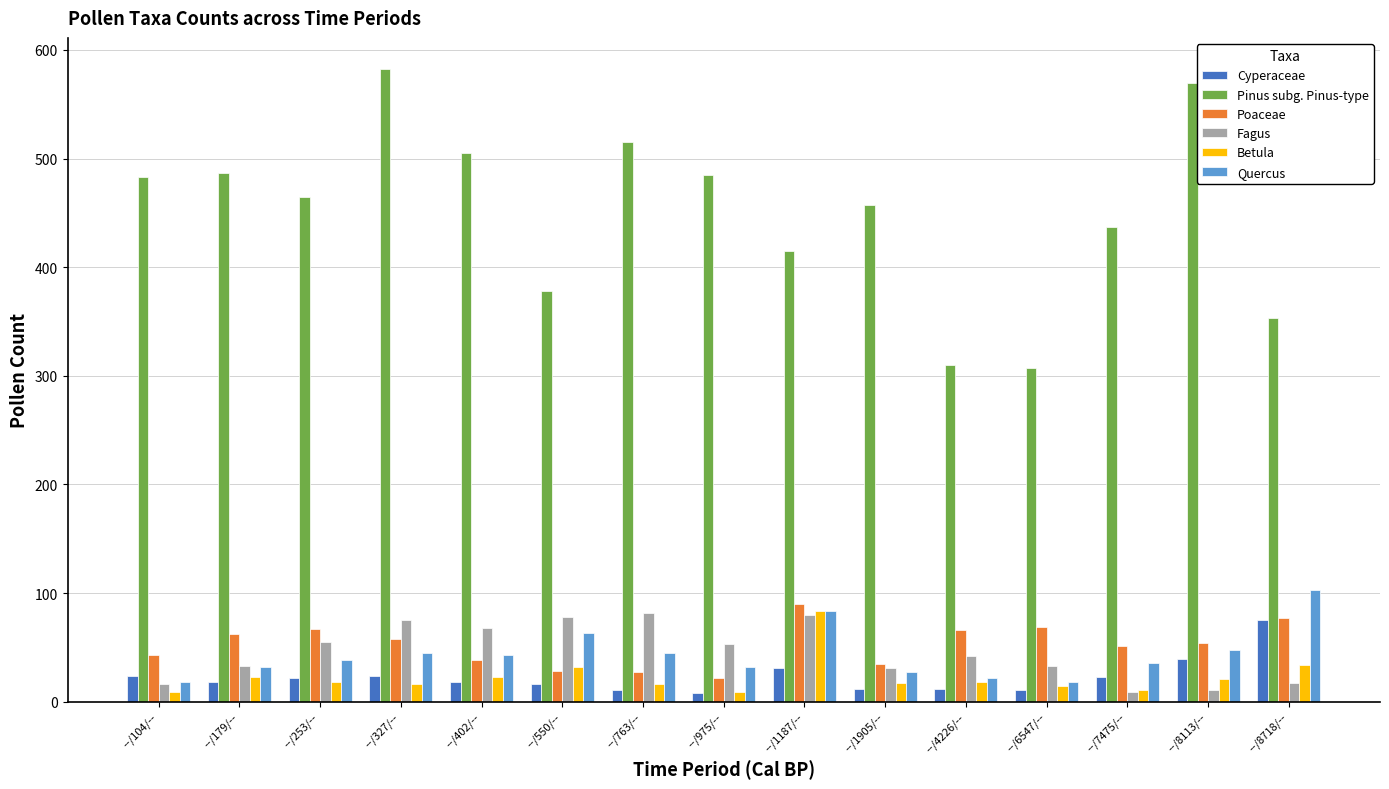

What is the difference between the Cyperaceae values at --/6547/-- and --/4226/--?

1